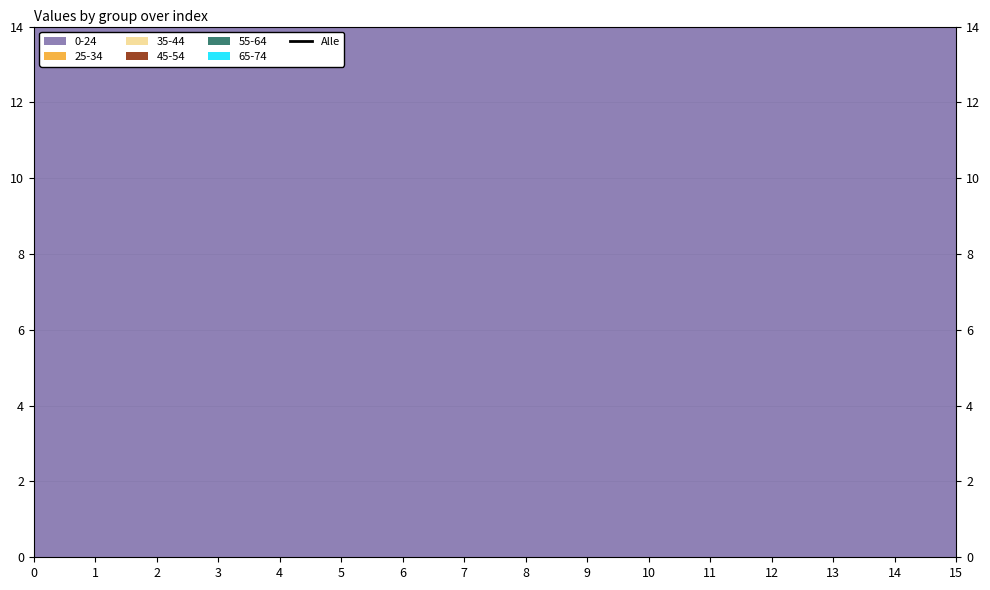

What is the minimum value shown in the chart?

27.5